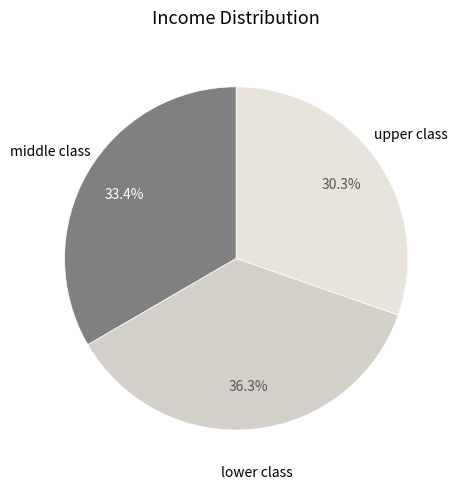

How many slices are in this pie chart?

3